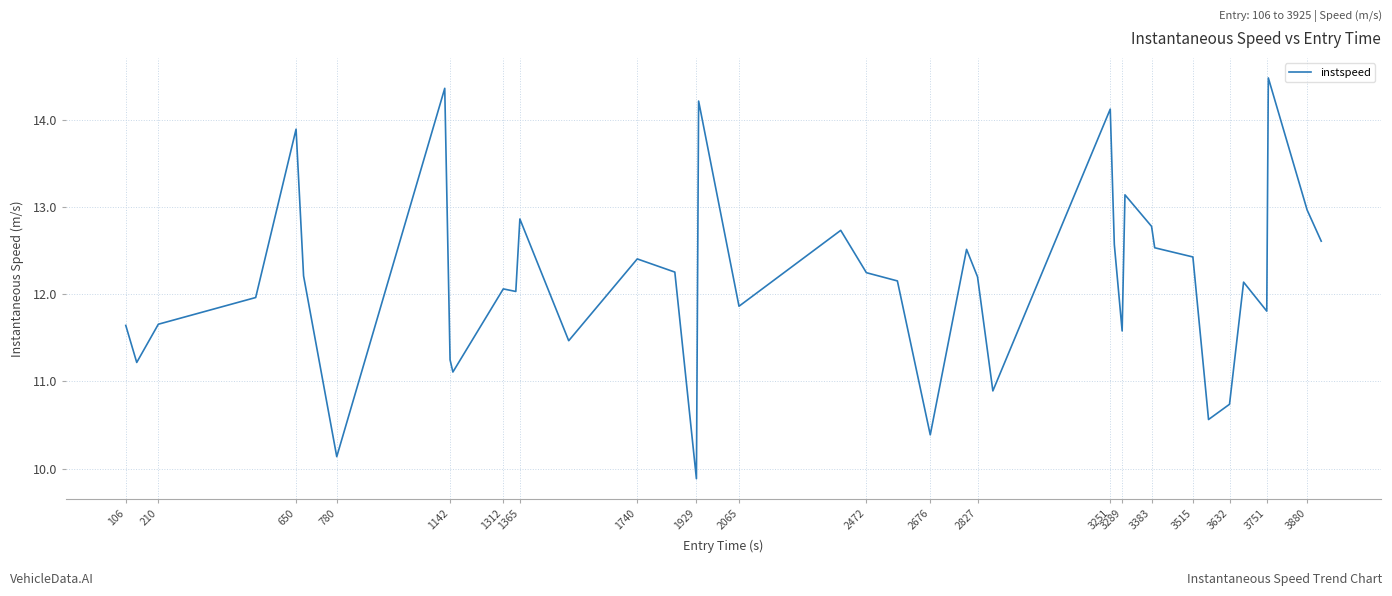

What is the difference between the maximum and minimum values?

4.6